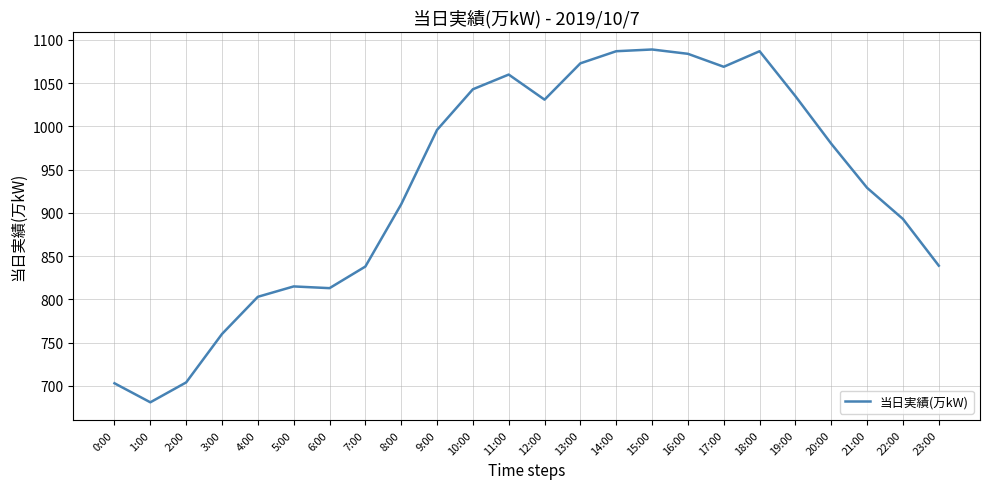

What position from the right is 10:00?

14